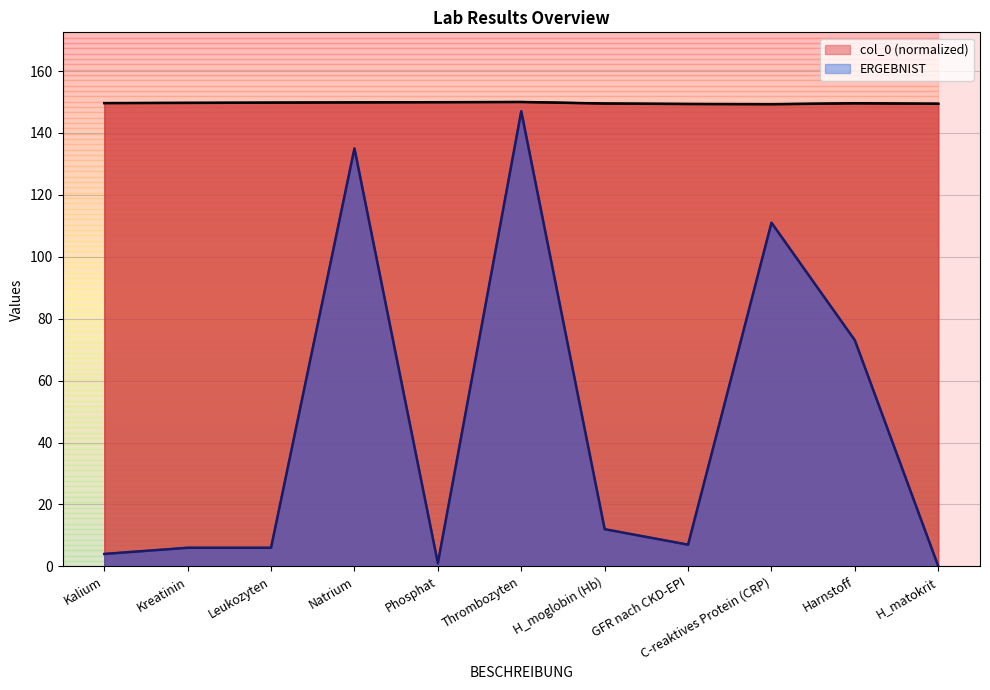

Reading right to left, what are all the values shown in this chart?

col_0: H_matokrit=149.4	Harnstoff=149.6	C-reaktives Protein (CRP)=149.3	GFR nach CKD-EPI=149.4	H_moglobin (Hb)=149.5	Thrombozyten=150.0	Phosphat=149.9	Natrium=149.9	Leukozyten=149.8	Kreatinin=149.7	Kalium=149.6
ERGEBNIST: H_matokrit=0.0	Harnstoff=73.0	C-reaktives Protein (CRP)=111.0	GFR nach CKD-EPI=7.0	H_moglobin (Hb)=12.0	Thrombozyten=147.0	Phosphat=1.0	Natrium=135.0	Leukozyten=6.0	Kreatinin=6.0	Kalium=4.0